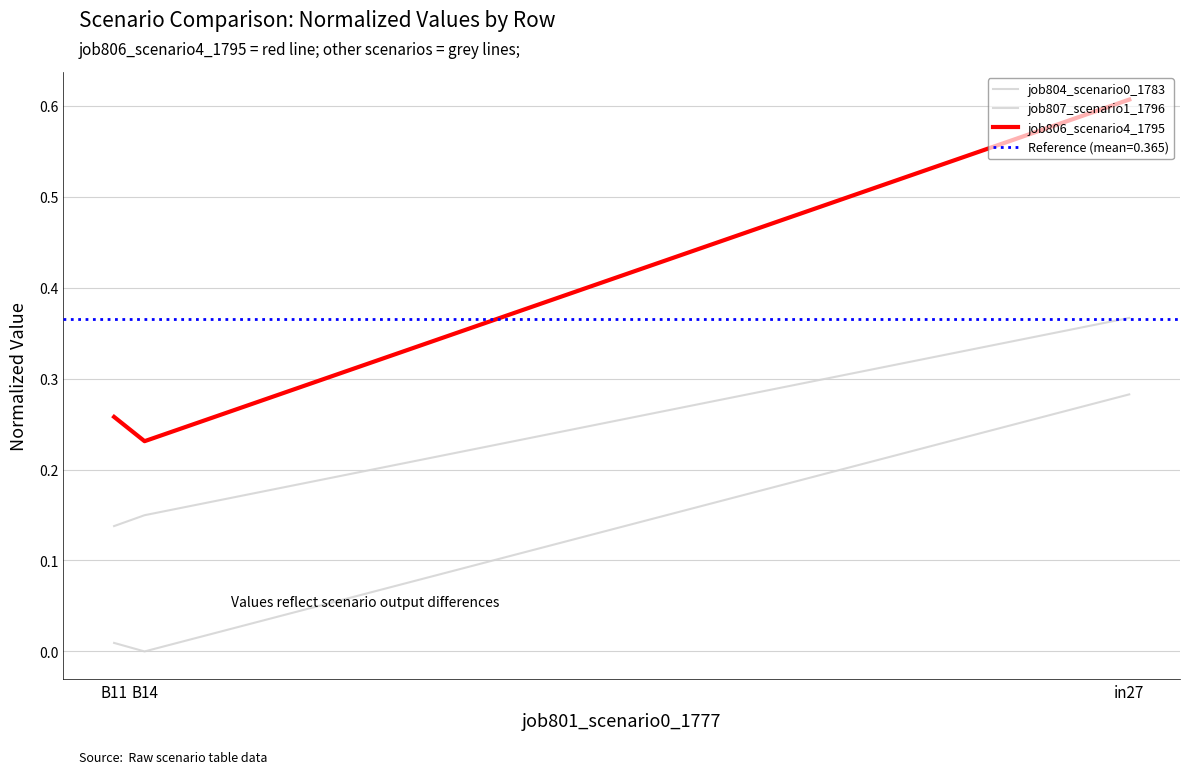

At how many categories does at least one series exceed 0?

3